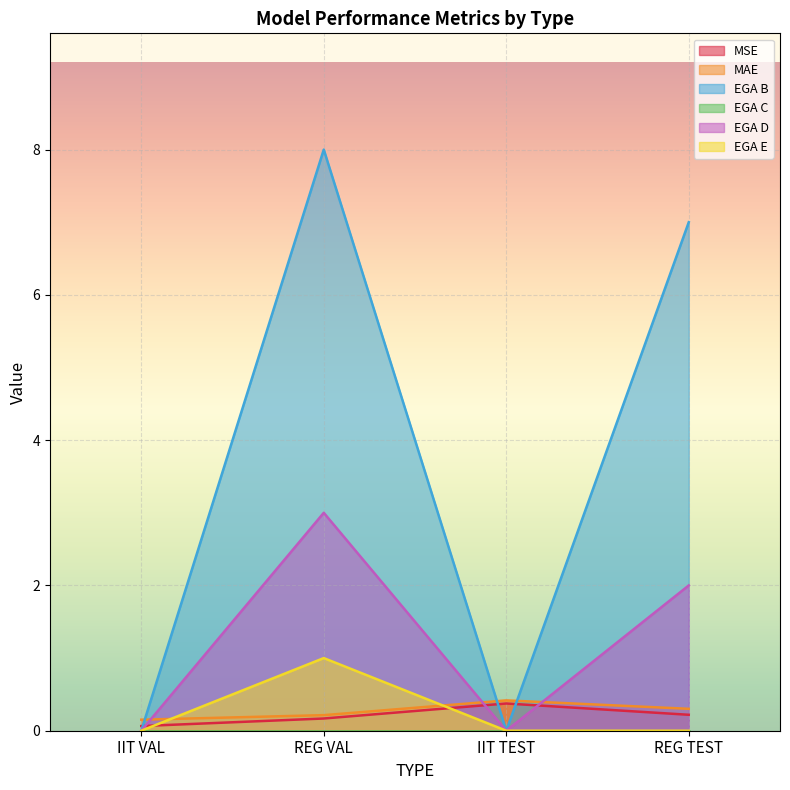

Which series has the largest total across all categories?

EGA B